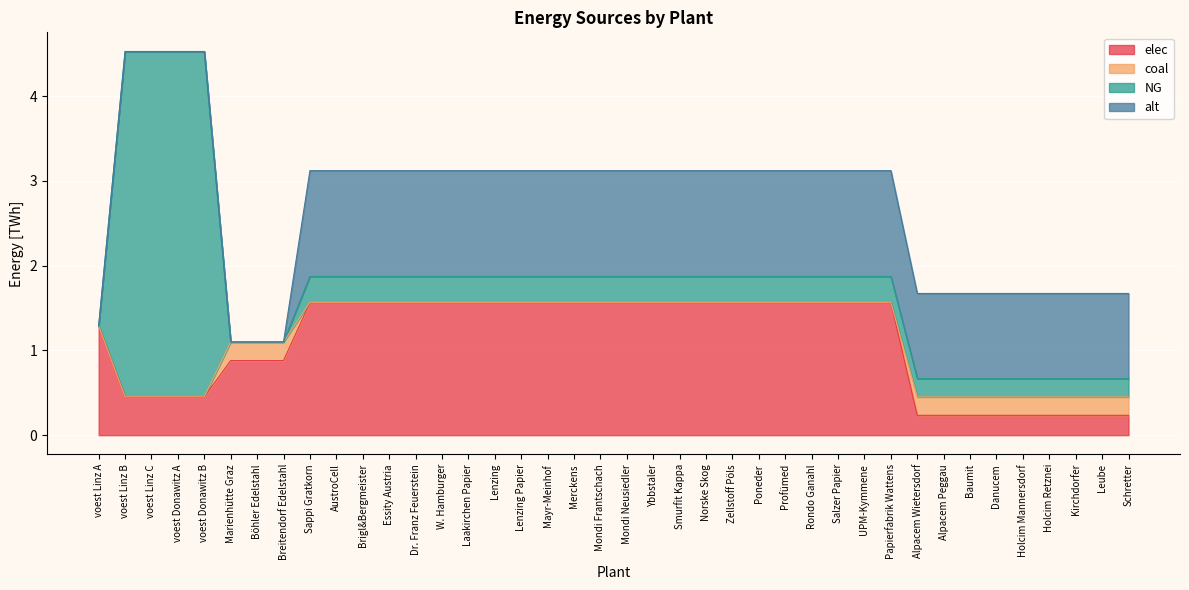

True or false: alt has more than 0 points higher than both neighbors.

False